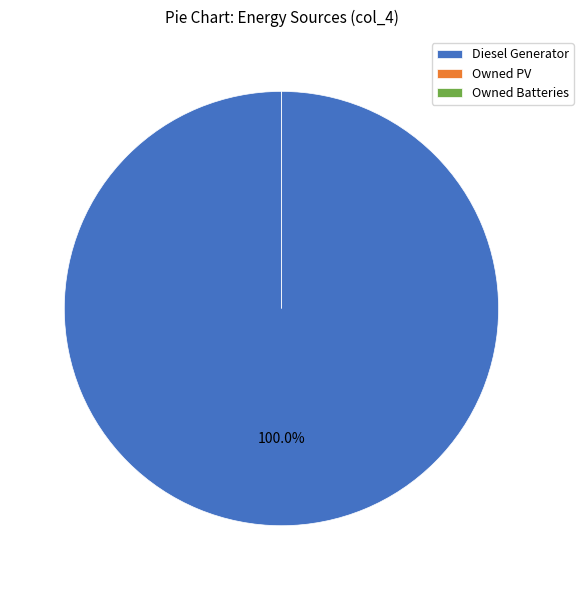

Is Diesel Generator the majority of the pie?

Yes